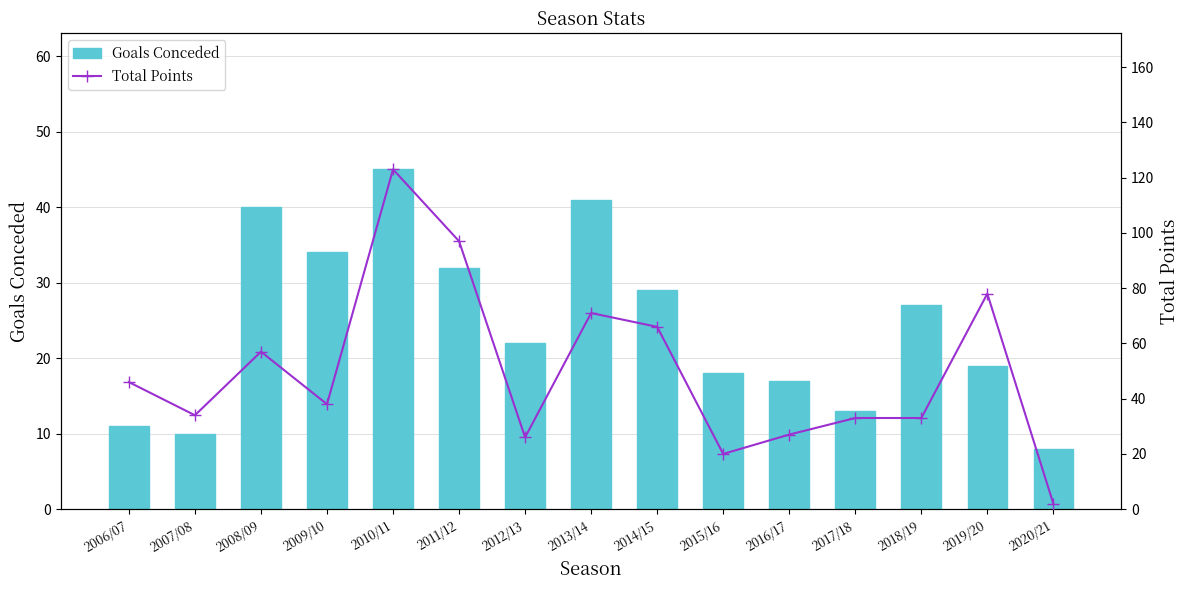

What is the label of the 15th bar from the right?

2006/07